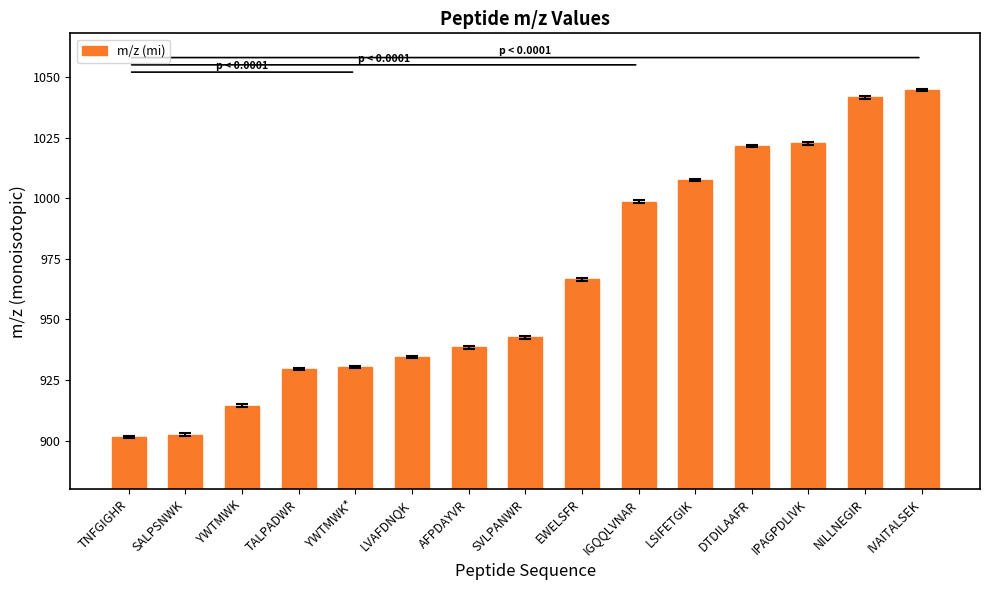

Count the number of data series in this chart.

1